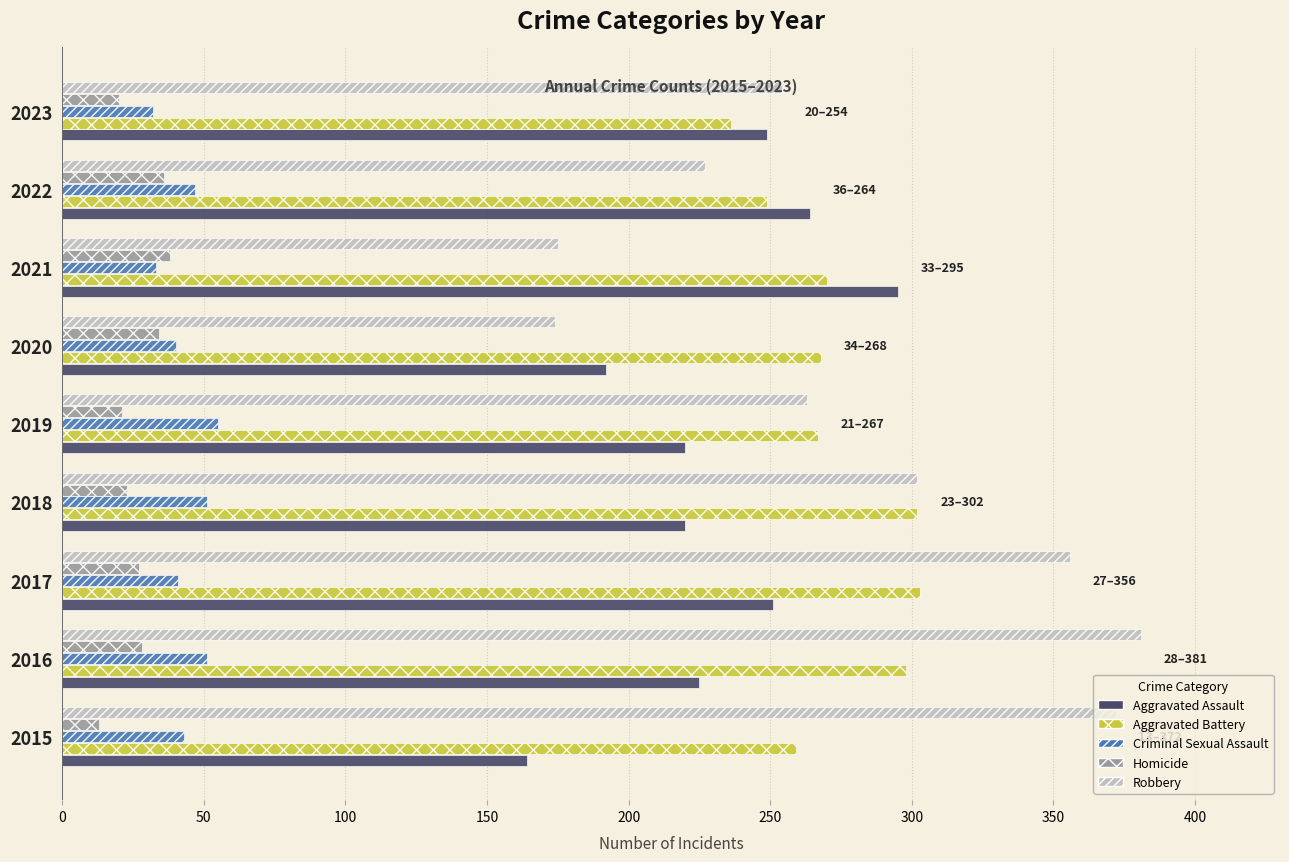

The Robbery series shows 74 at 2017. True or false?

False